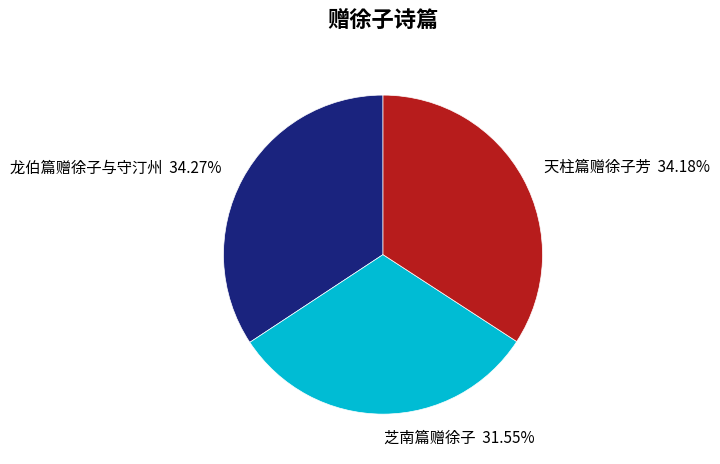

What portion of the pie excludes 龙伯篇赠徐子与守汀州?

65.7%